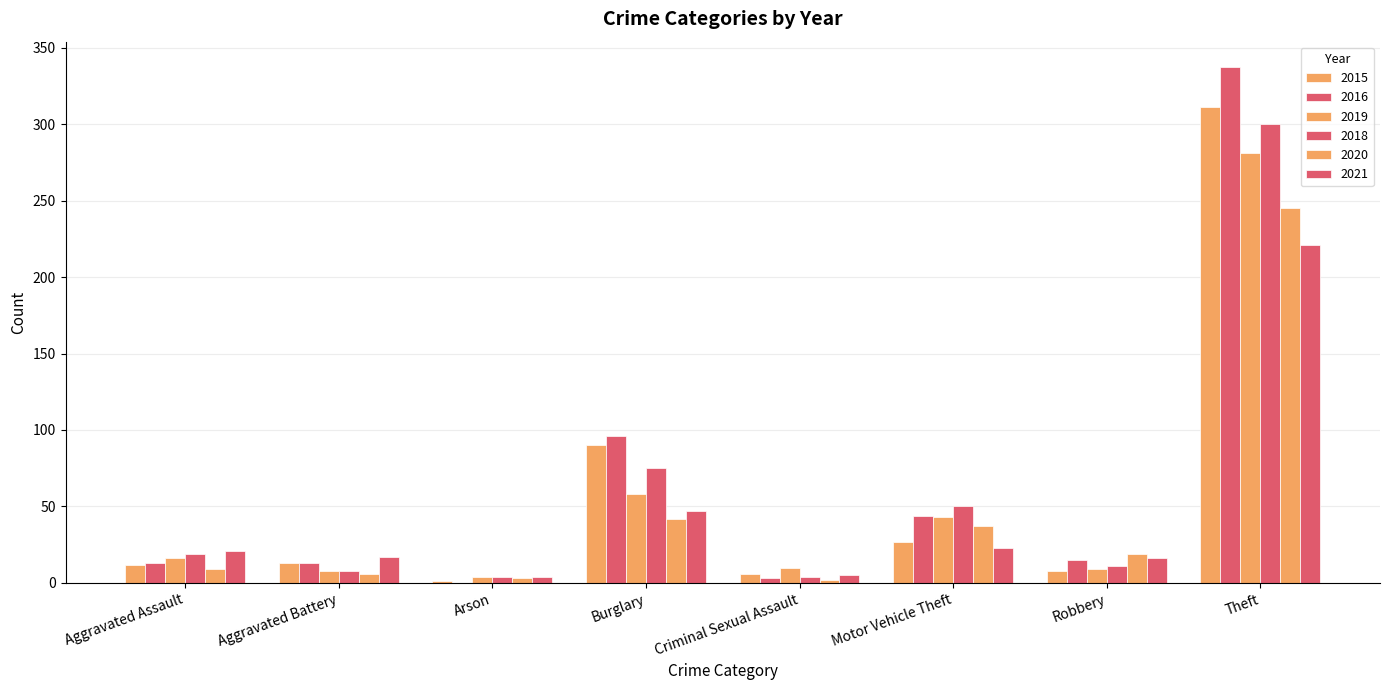

Count the number of categories in the chart.

8